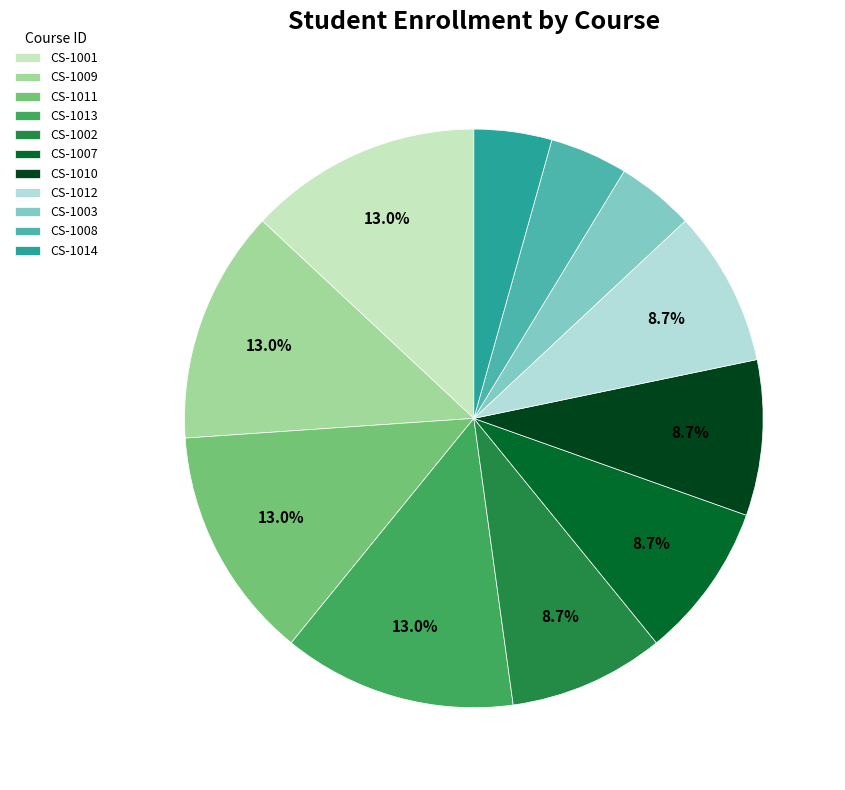

The CS-1014 slice represents 1% of the pie. True or false?

False